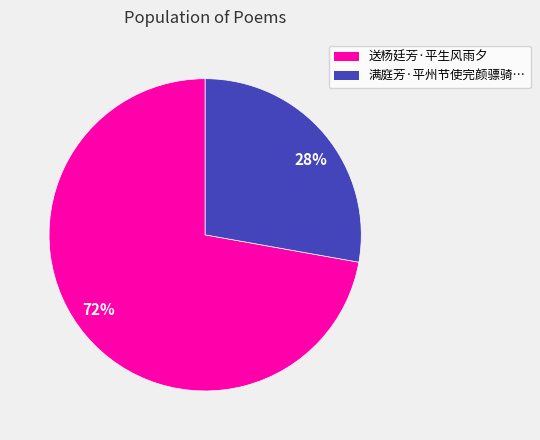

Between 72% and 28%, which is larger?

72%